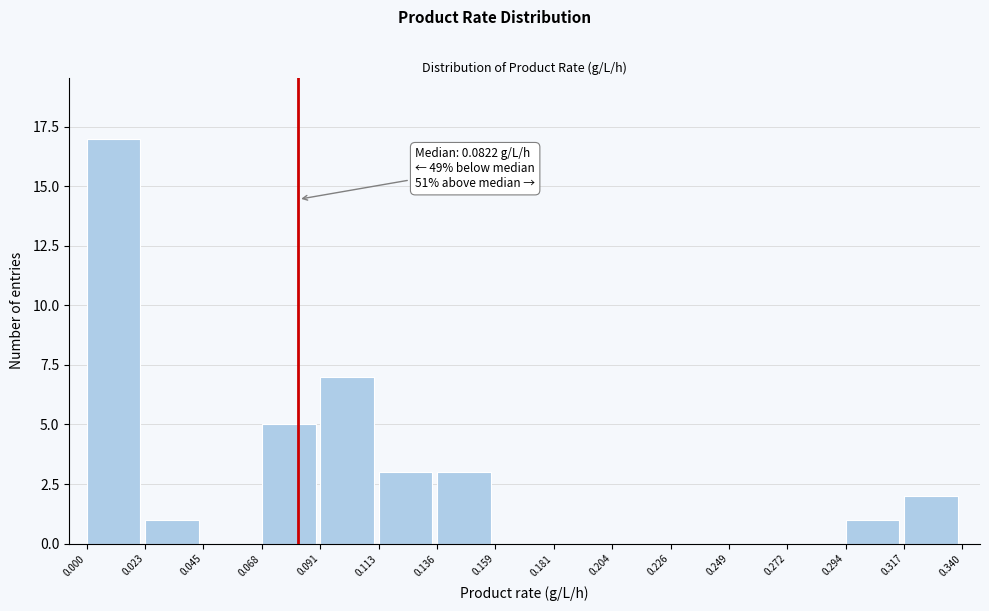

Which range on the x-axis has the tallest bar?

0.000 to 0.023